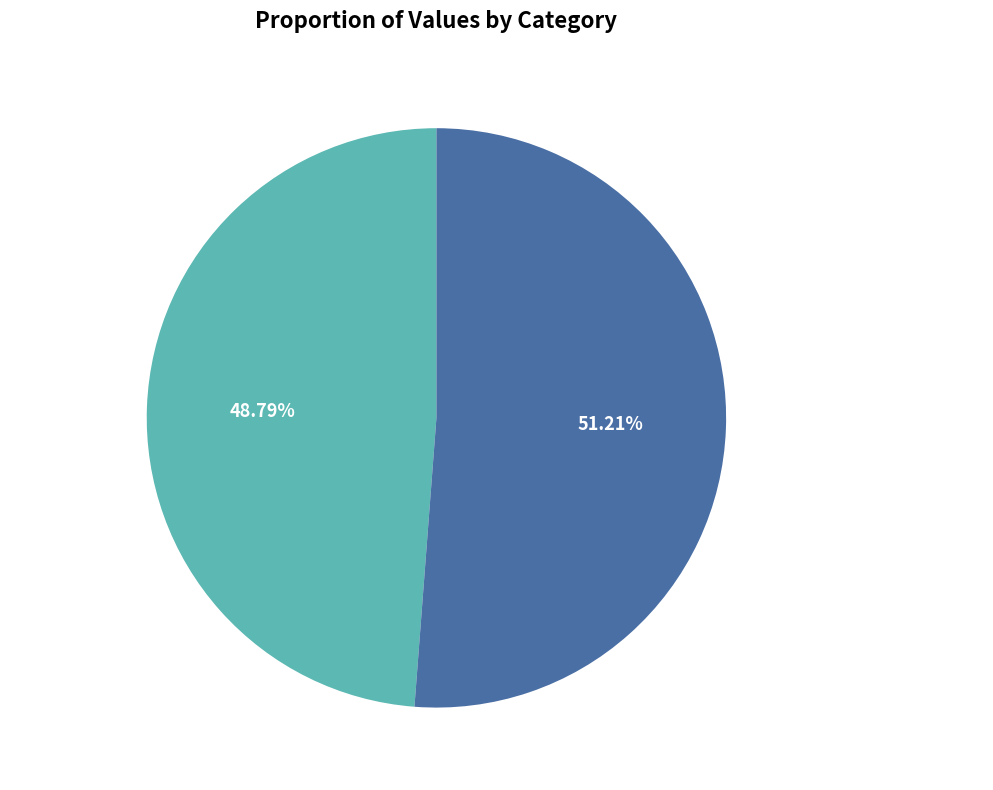

What percentage is the 听项炯庵吹笛 slice, to the nearest percent?

49%